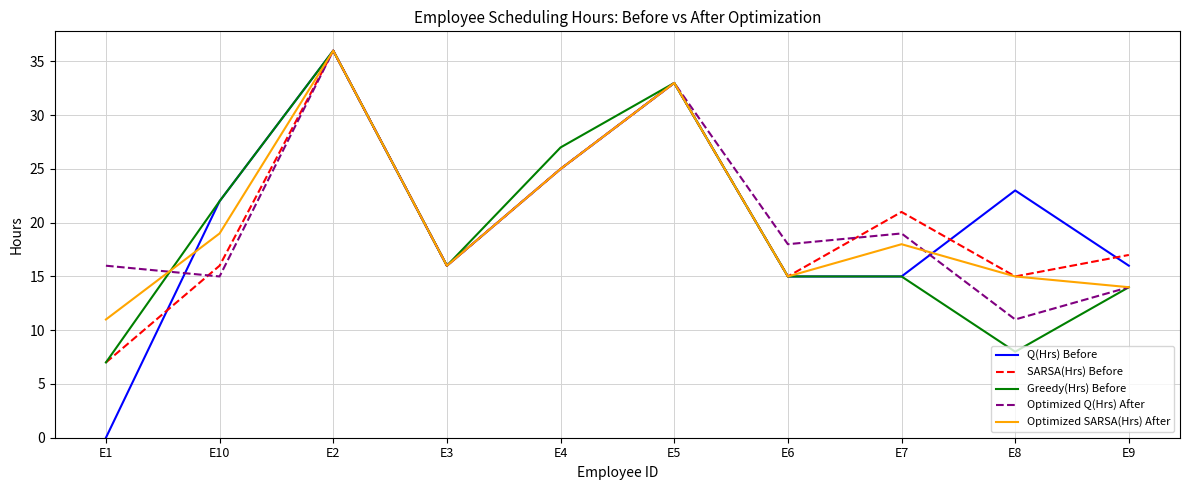

How many categories are shown in the chart?

10